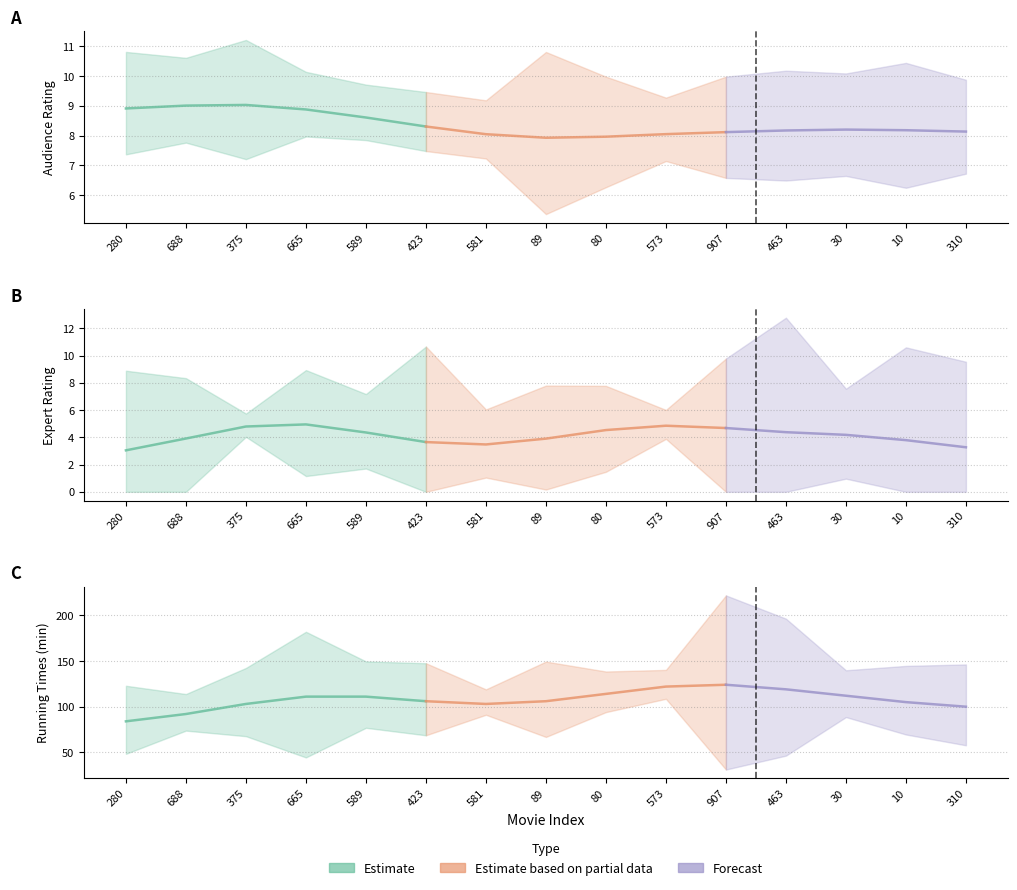

What is the sum of all expert_rating values?

61.7